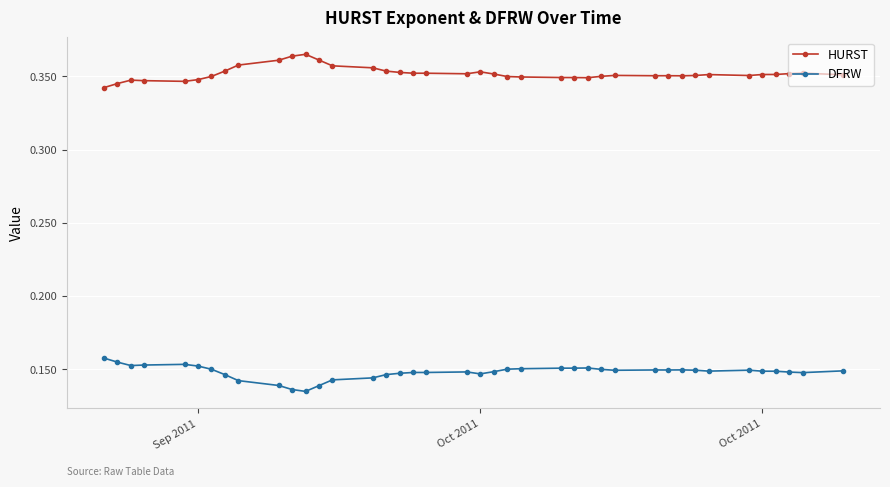

At how many categories does at least one series exceed 0?

40